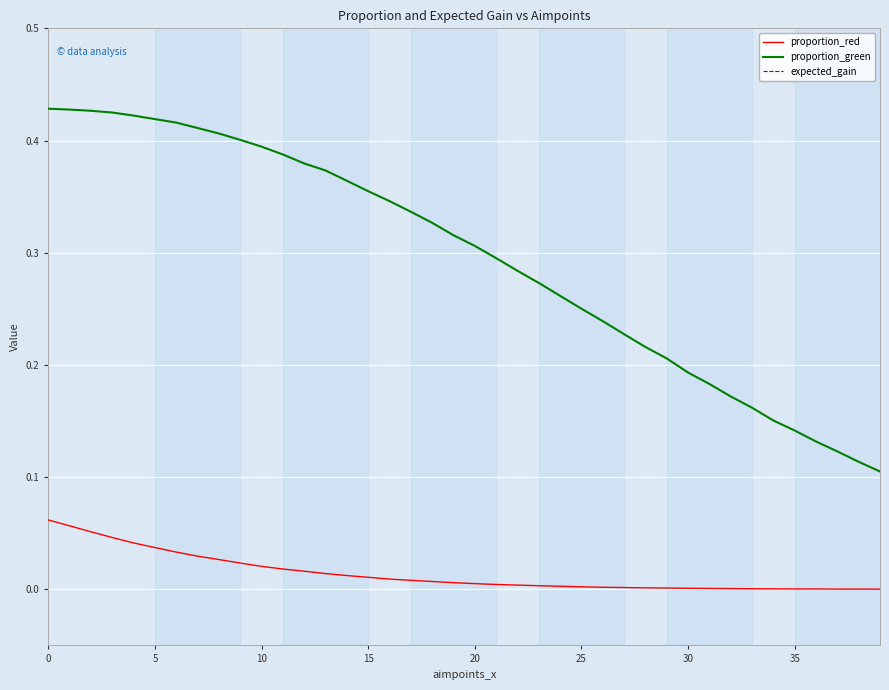

Is it true that proportion_green equals 0.1 at 20?

False